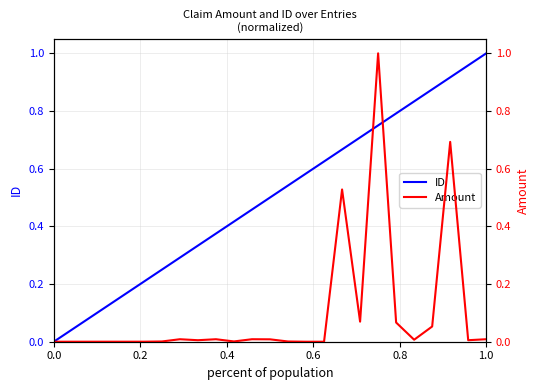

The value of ID at 0.0 is -0.7. True or false?

False